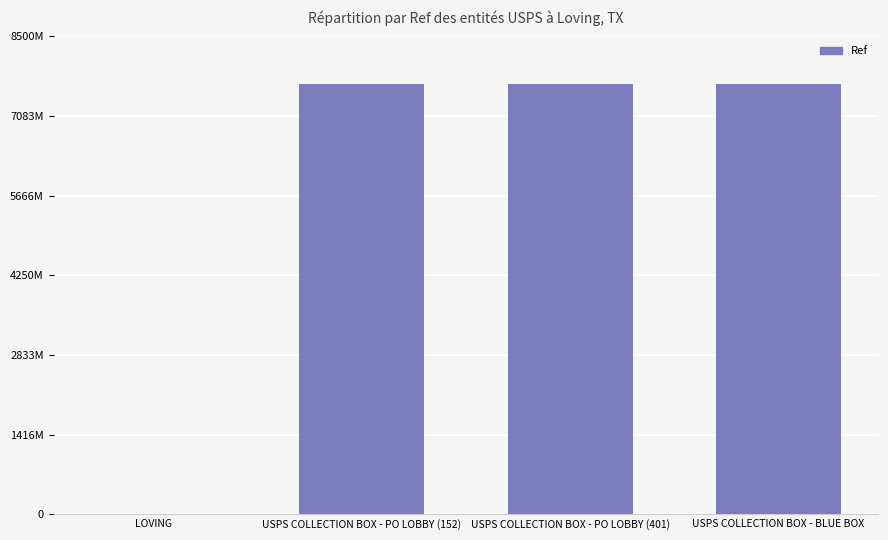

Rank the categories by value from lowest to highest.

LOVING, USPS COLLECTION BOX - BLUE BOX, USPS COLLECTION BOX - PO LOBBY (152), USPS COLLECTION BOX - PO LOBBY (401)